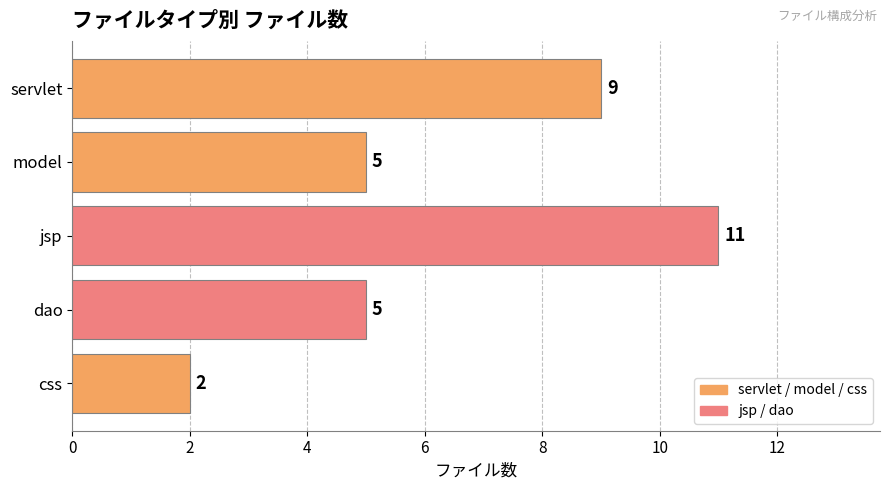

Reading bottom to top, list all the values displayed in this chart.

2	5	11	5	9